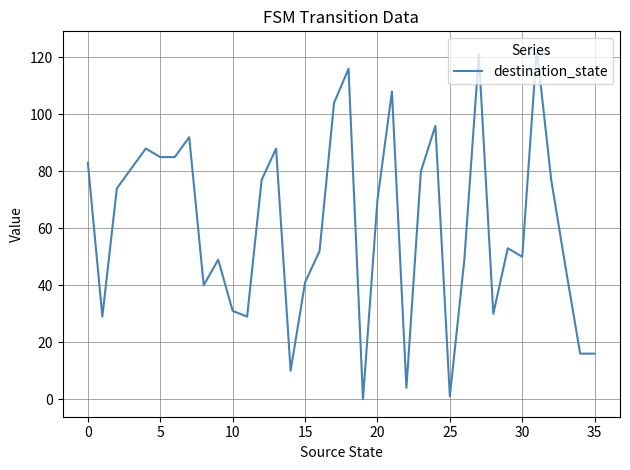

What is the greatest value displayed?

123